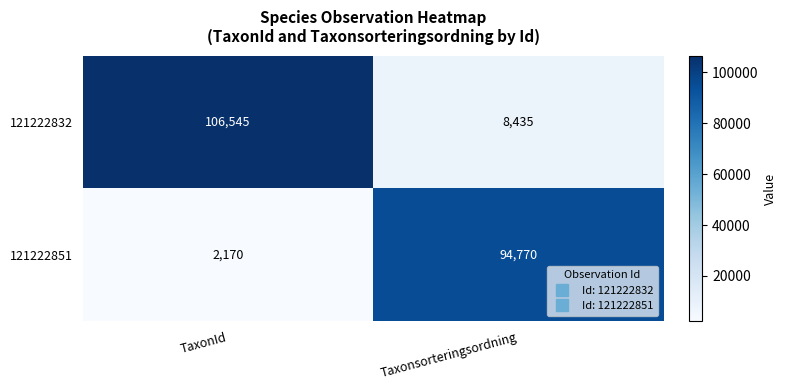

The 121222851 series shows 2170 at TaxonId. True or false?

True